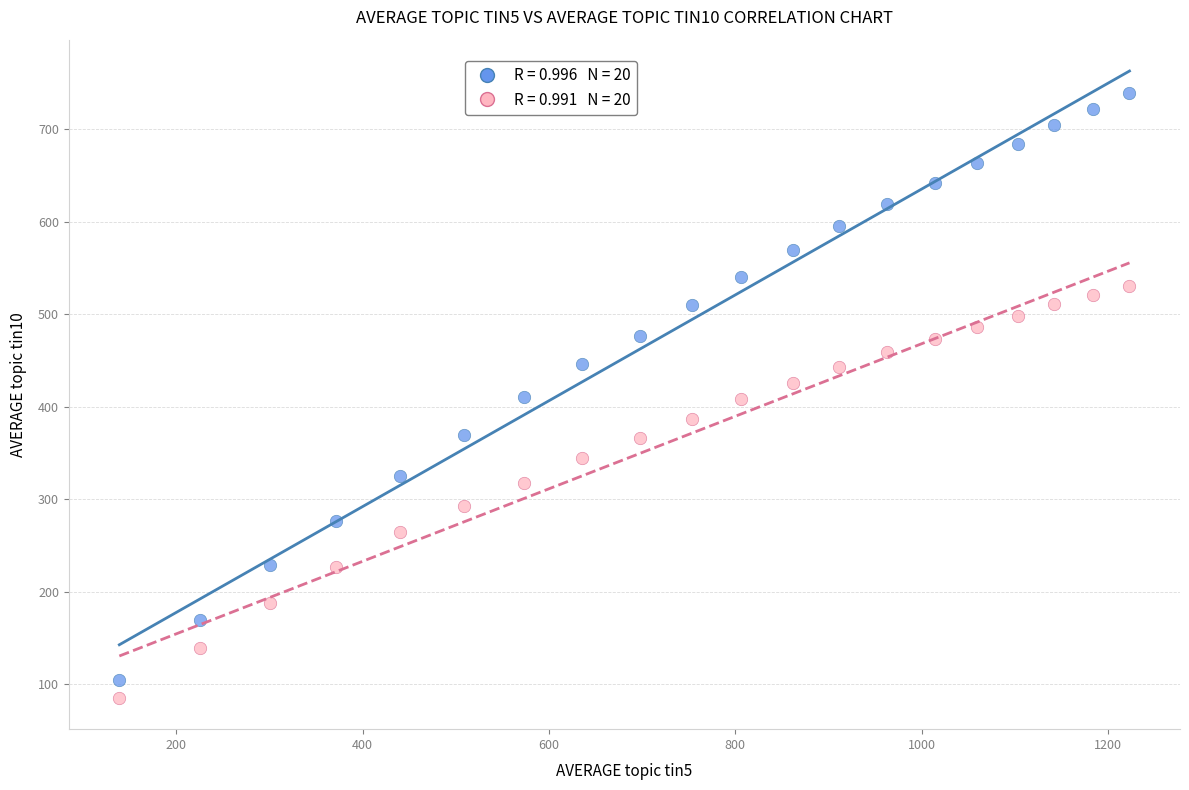

Across all data points, what is the range of X values (max minus min)?

1084.2